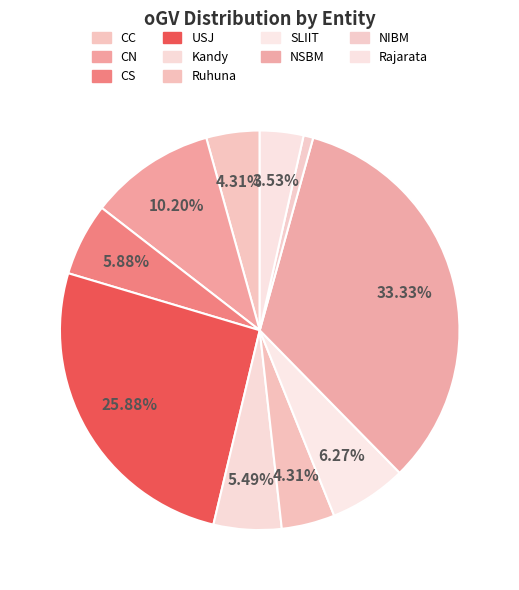

Approximately how many times larger is the value at Rajarata compared to NIBM?

4.5